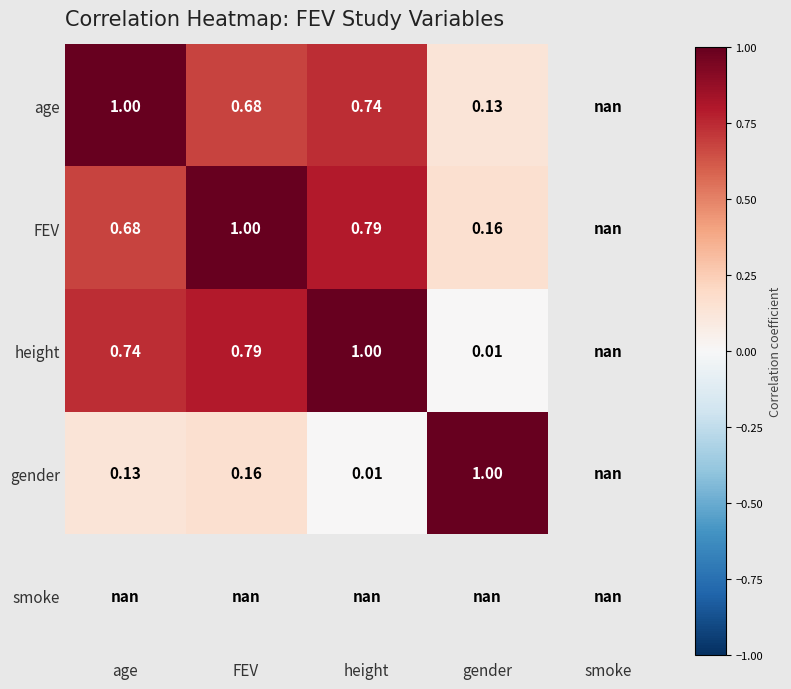

Is the value of height at smoke greater than the value of FEV at smoke?

No